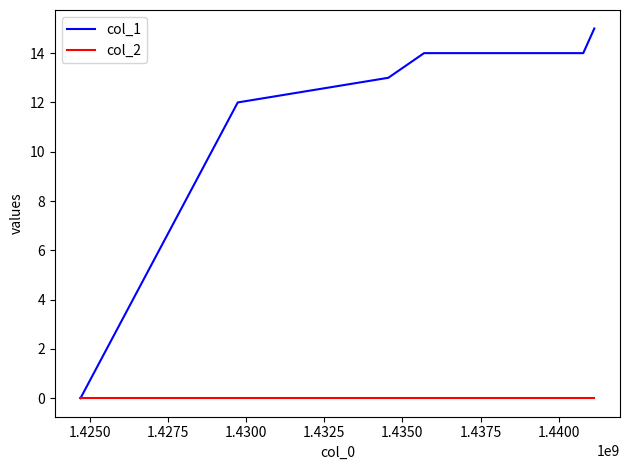

List the series in order of their peak value, lowest first.

col_2, col_1